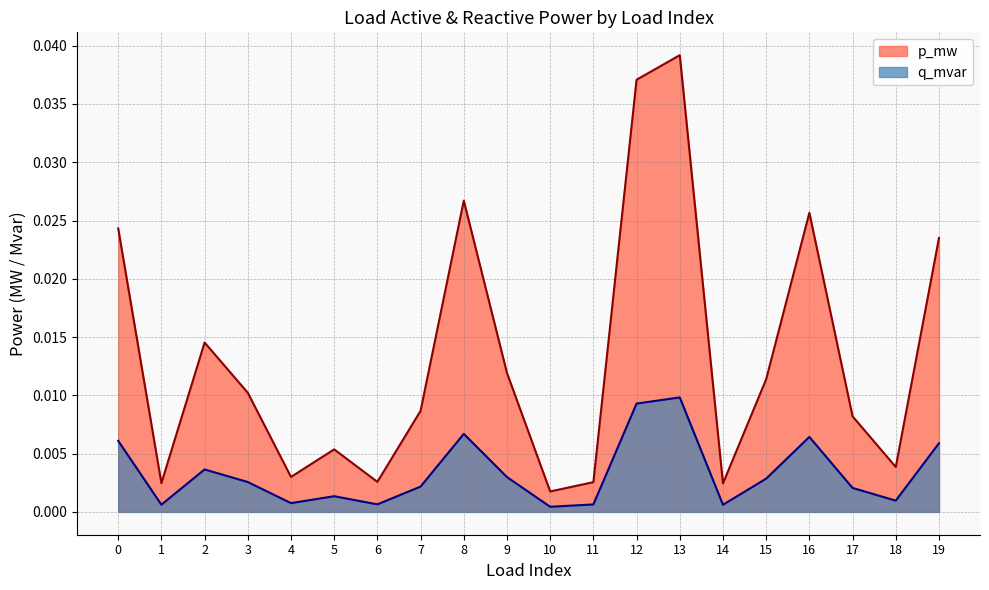

Is it true that p_mw equals 0.0 at 10?

False